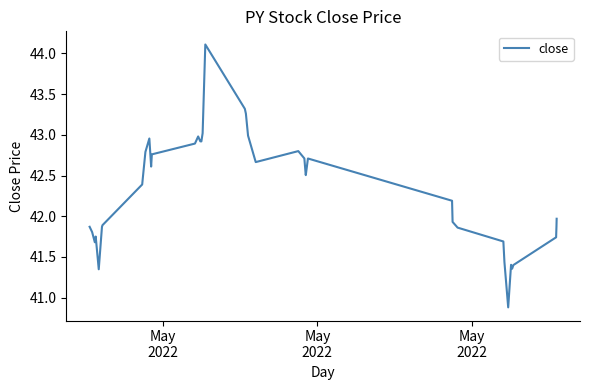

What is the smallest value displayed?

40.9